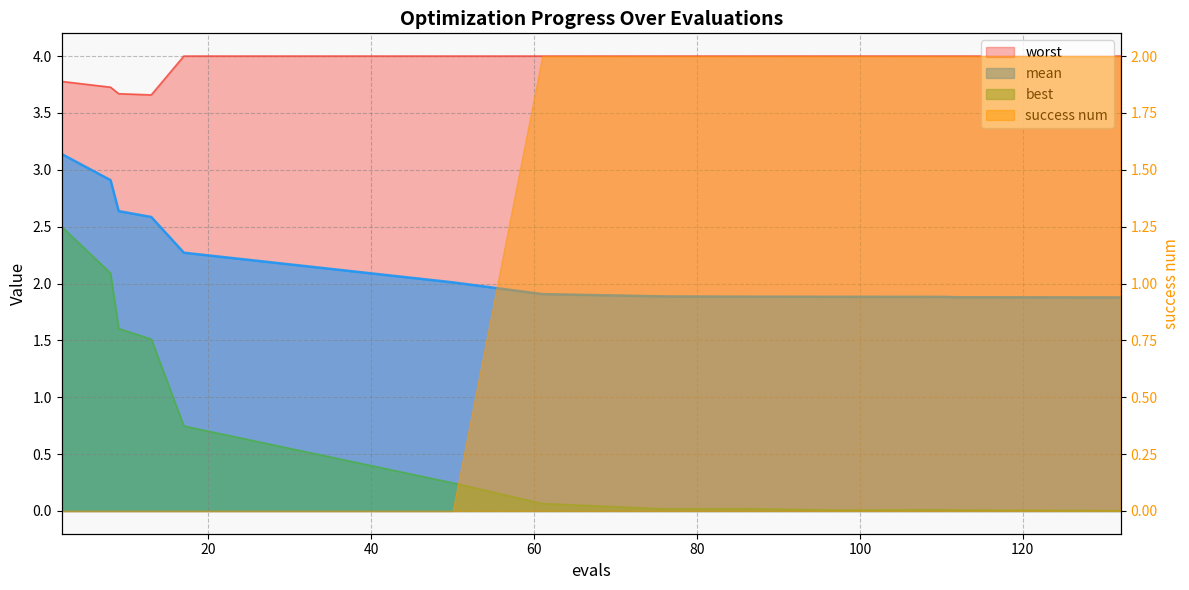

True or false: best and mean intersect in this chart.

False